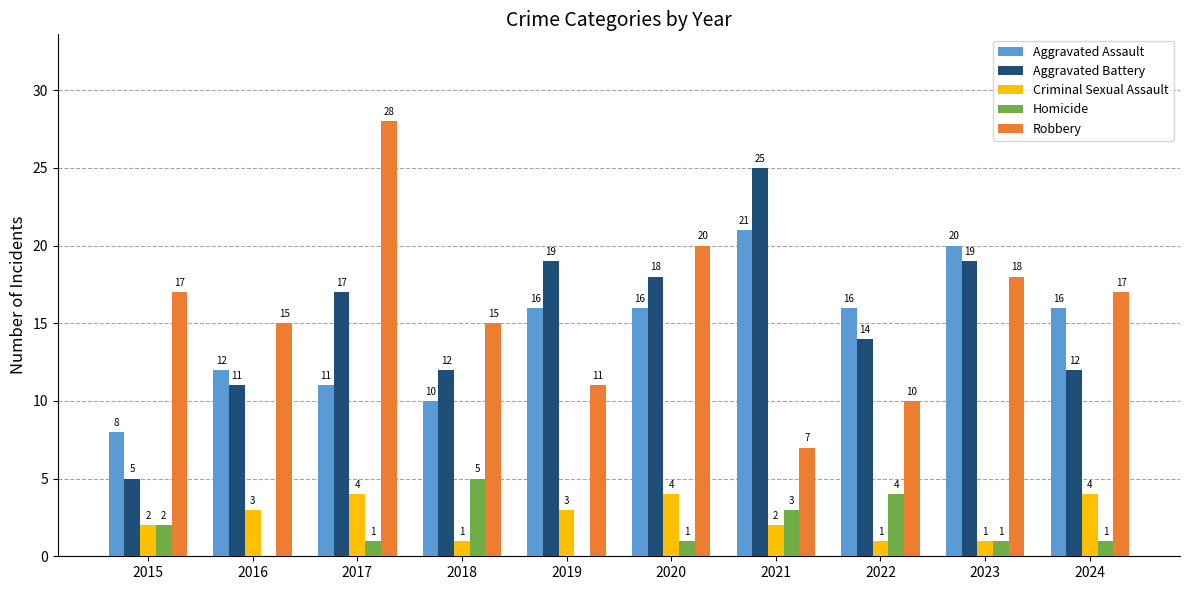

Read the Robbery value at 2019, to the nearest 5.

10